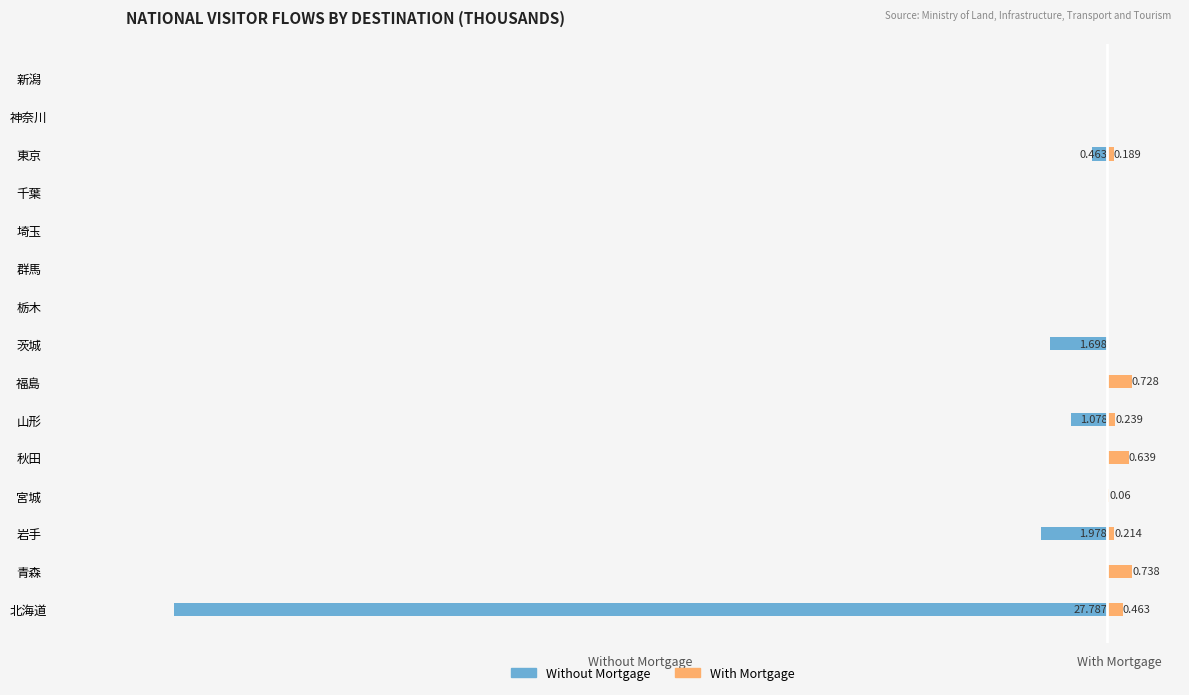

At 栃木, list the series in order from smallest to largest.

Without Mortgage, With Mortgage